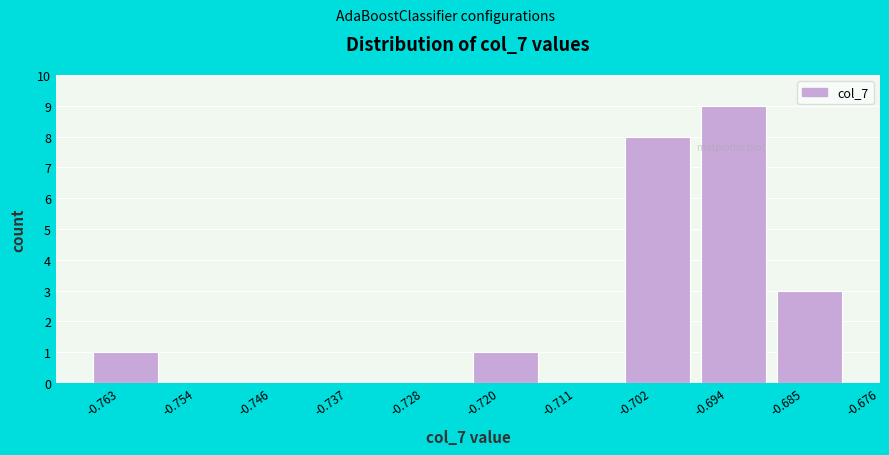

Reading right to left, list all the values displayed in this chart.

-0.685=3	-0.694=9	-0.702=8	-0.711=0	-0.720=1	-0.728=0	-0.737=0	-0.746=0	-0.754=0	-0.763=1